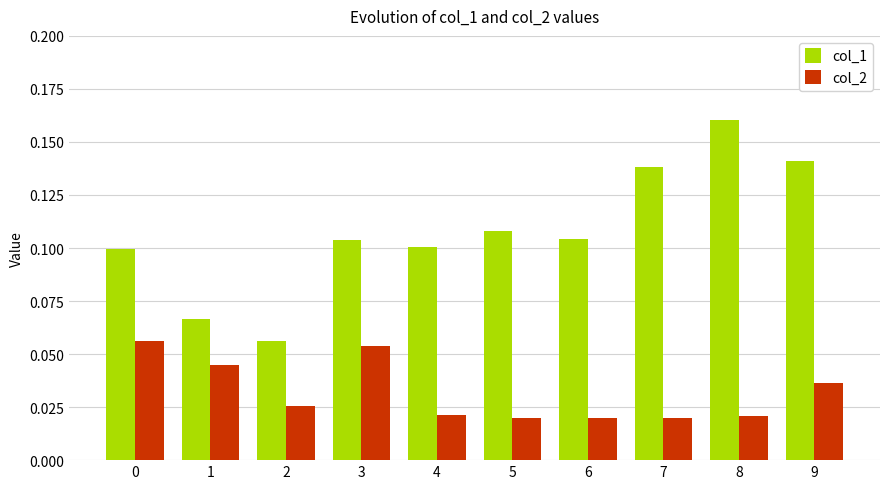

What is the sum of all col_1 values?

1.1